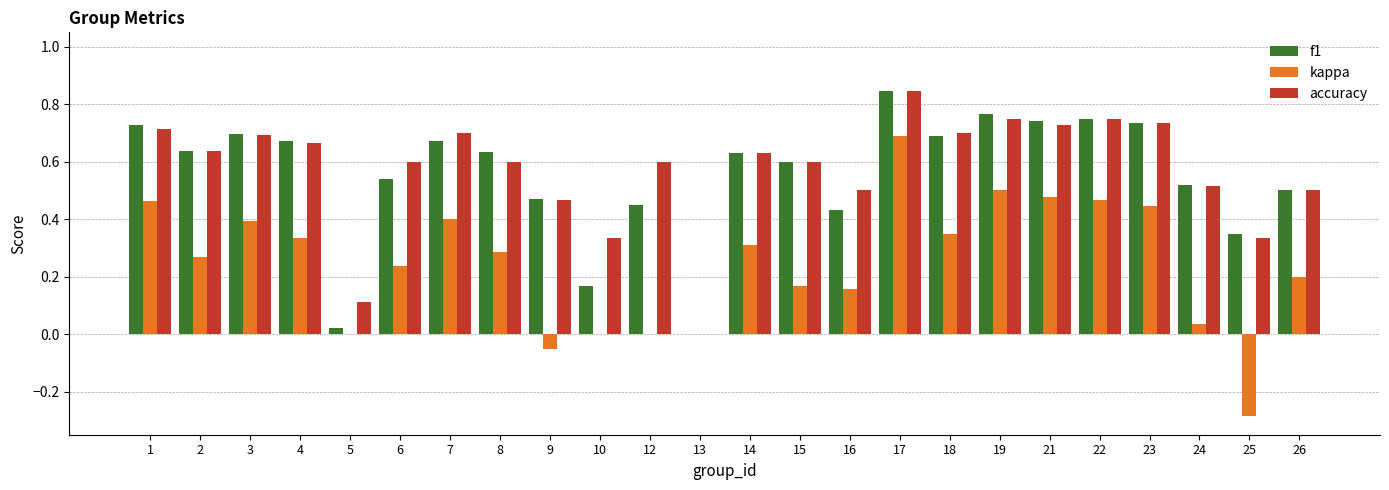

Where does the kappa series first go above 0?

1